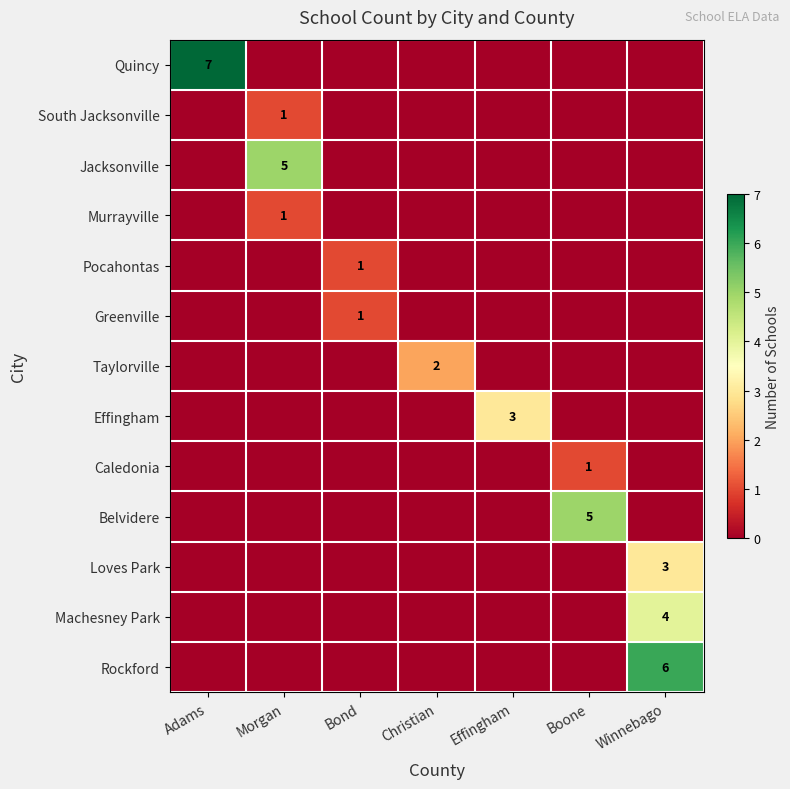

At which category is the sum across all series the highest?

Winnebago